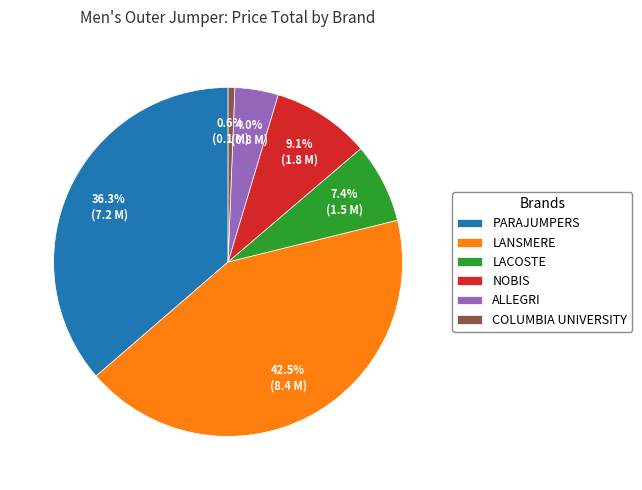

Between ALLEGRI and COLUMBIA UNIVERSITY, which is larger?

ALLEGRI